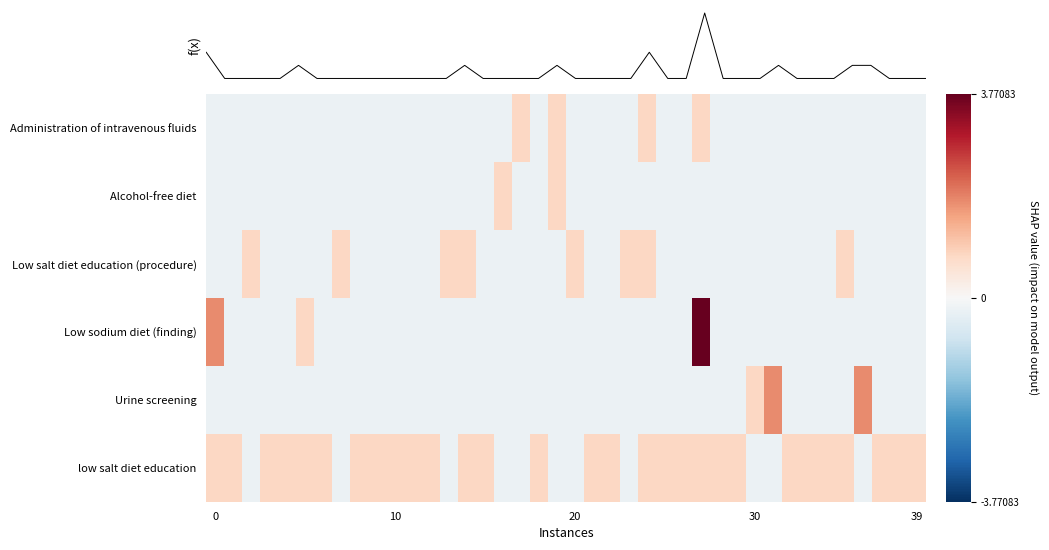

Which category has the highest value across all series?

27